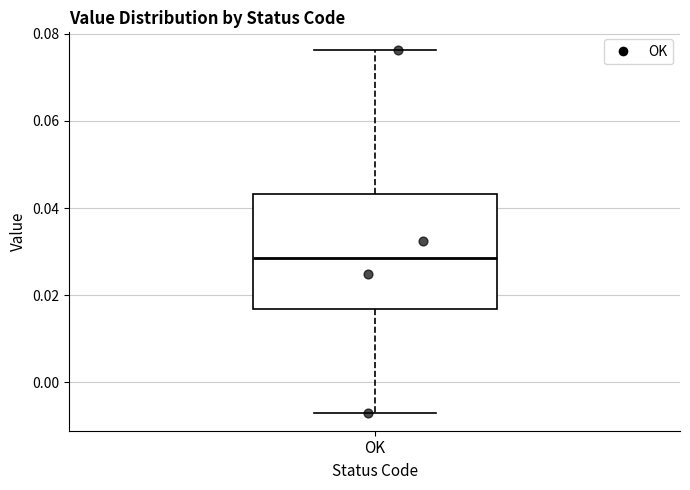

Read this box plot against the y-axis: the position of the median line, the range covered by the box, and the ends of both whiskers. The values are not printed on the chart, so give them approximately, as read against the axis.

median 0.028, box 0.016 to 0.044, whiskers -0.006 to 0.076